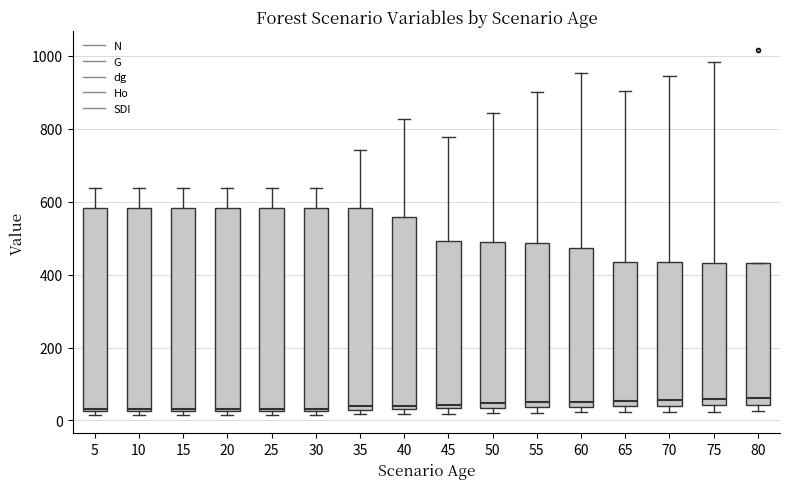

Reading left to right, read every box against the y-axis: the position of its median line, the range the box covers, and the ends of its whiskers. The values are not printed on the chart, so give them approximately, as read against the axis.

5: median 40, box 20 to 580, whiskers 20 (just below the box's lower edge) to 640
10: median 40, box 20 to 580, whiskers 20 (just below the box's lower edge) to 640
15: median 40, box 20 to 580, whiskers 20 (just below the box's lower edge) to 640
20: median 40, box 20 to 580, whiskers 20 (just below the box's lower edge) to 640
25: median 40, box 20 to 580, whiskers 20 (just below the box's lower edge) to 640
30: median 40, box 20 to 580, whiskers 20 (just below the box's lower edge) to 640
35: median 40, box 20 to 580, whiskers 20 (just below the box's lower edge) to 740
40: median 40 (just above the box's lower edge), box 40 to 560, whiskers 20 to 820
45: median 40 (just above the box's lower edge), box 40 to 500, whiskers 20 to 780
50: median 40 (just above the box's lower edge), box 40 to 480, whiskers 20 to 840
55: median 60, box 40 to 480, whiskers 20 to 900
60: median 60, box 40 to 480, whiskers 20 to 960
65: median 60, box 40 to 440, whiskers 20 to 900
70: median 60, box 40 to 440, whiskers 20 to 940
75: median 60, box 40 to 440, whiskers 20 to 980
80: median 60, box 40 to 440, whiskers 20 to 440